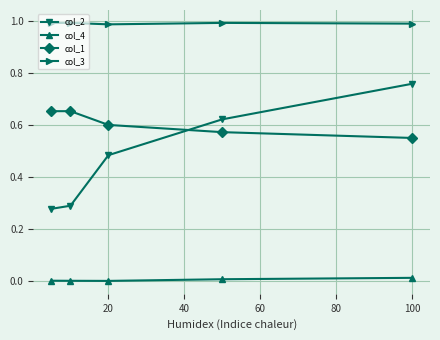

True or false: col_1 and col_3 intersect in this chart.

False